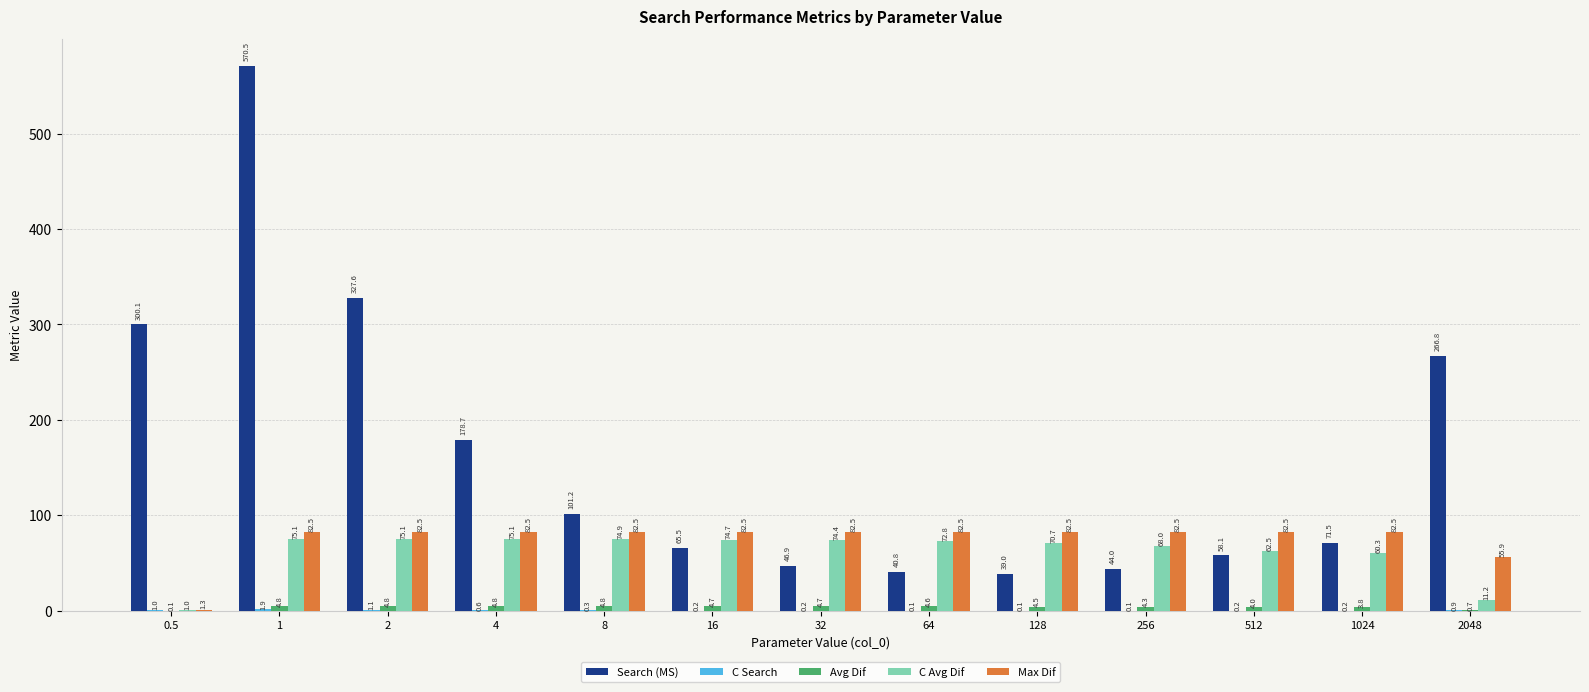

How many series are shown in this chart?

5